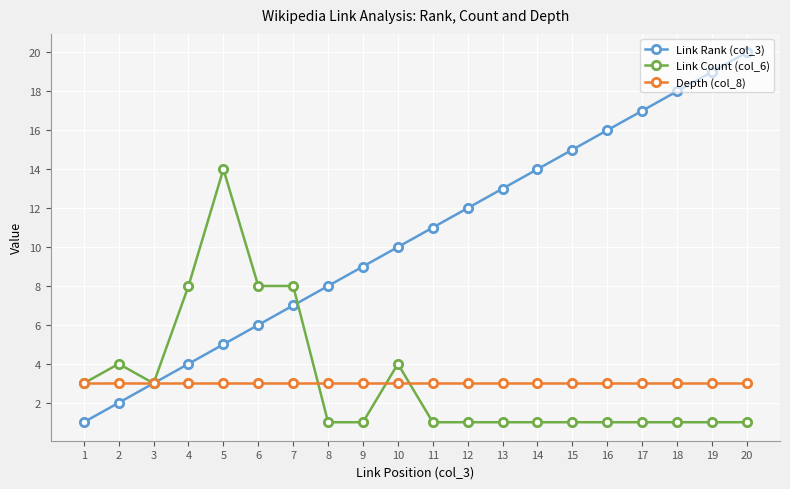

Which series changed the most between 1 and 17?

Link Rank (col_3)